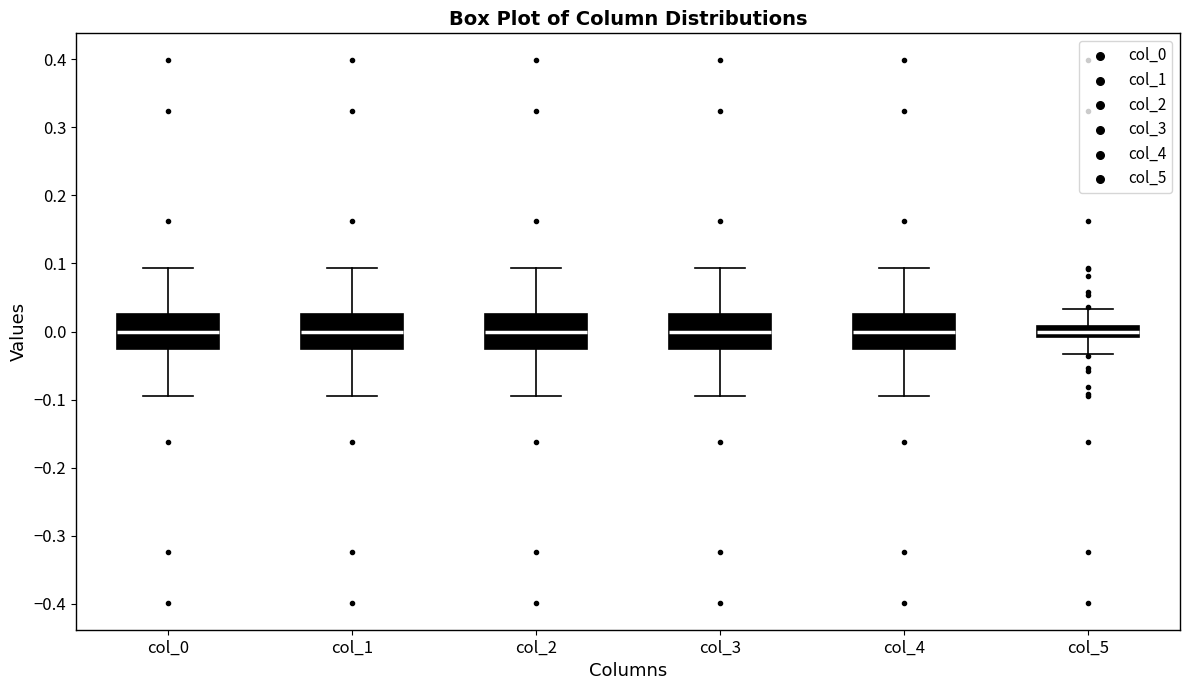

Where is the lower edge of the box for col_4 on the y-axis? The values are not printed on the chart, so give them approximately, as read against the axis.

-0.03